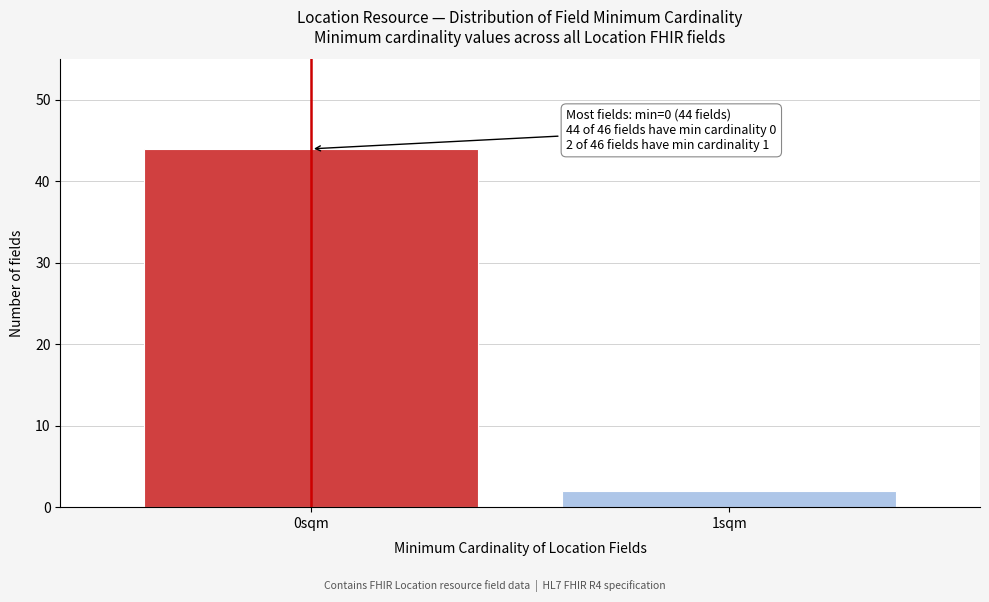

Reading left to right, extract all data points from this chart.

0sqm=44	1sqm=2